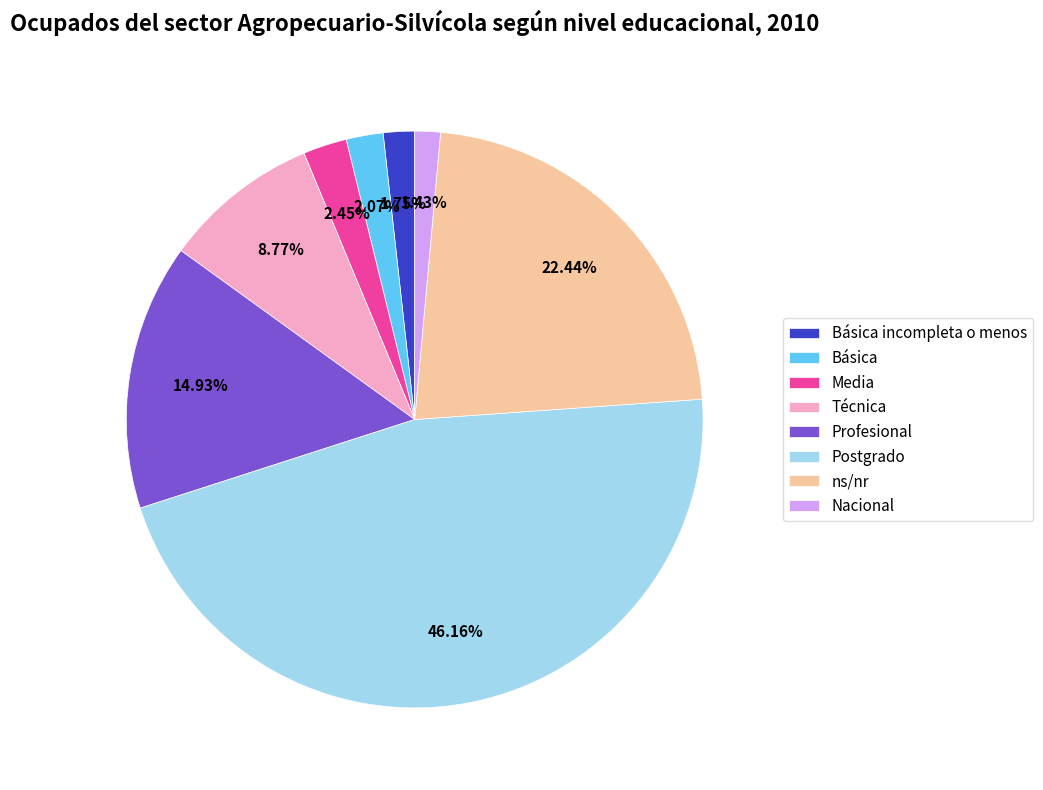

How many segments does this pie chart have?

8